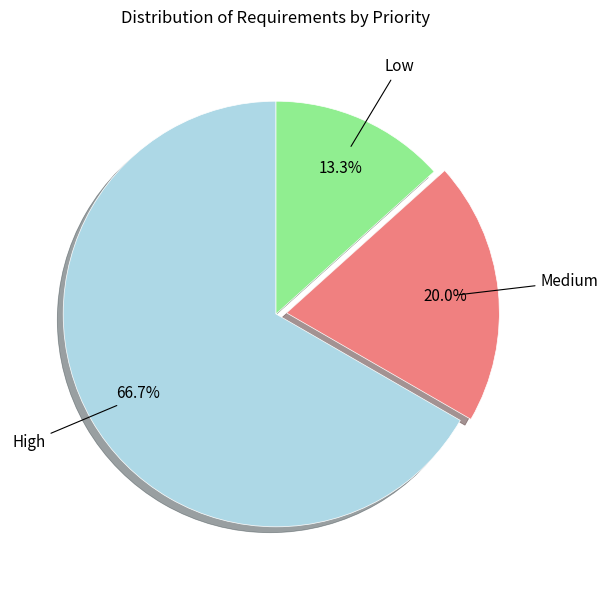

Does any single category account for the majority?

Yes